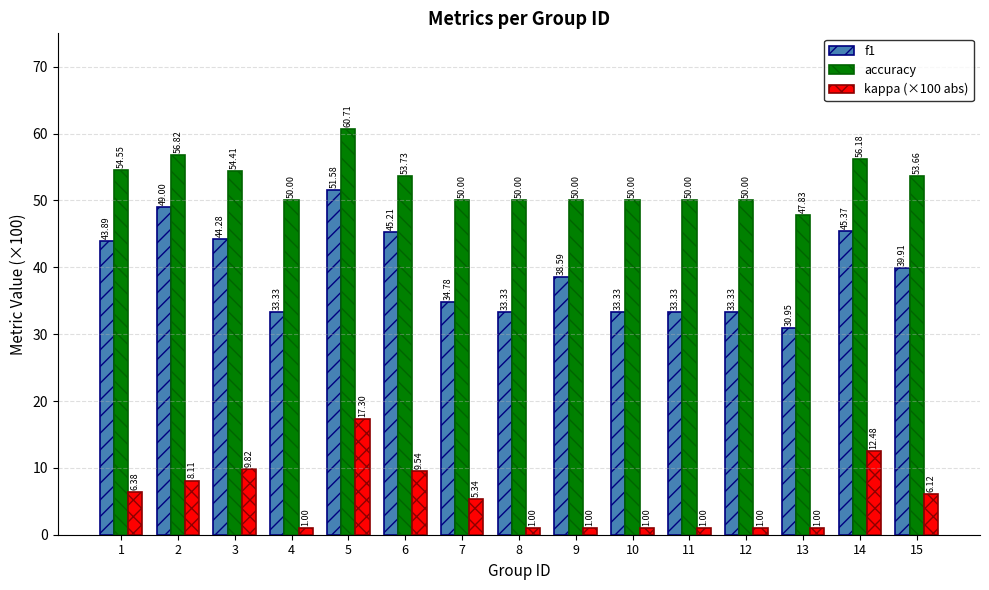

Which series has the widest spread of values?

f1